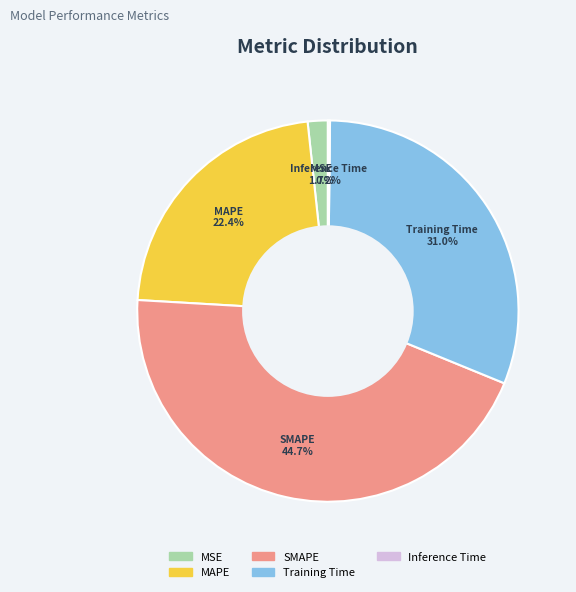

Is there a majority slice in this chart?

No